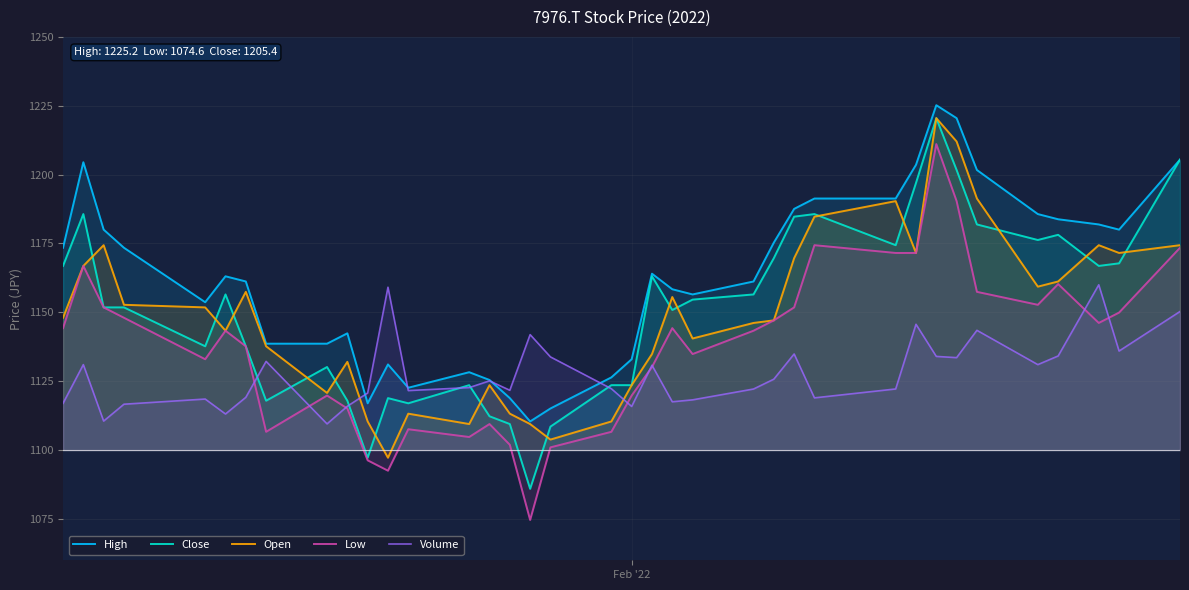

What is the sum of all Volume values?

41727.2